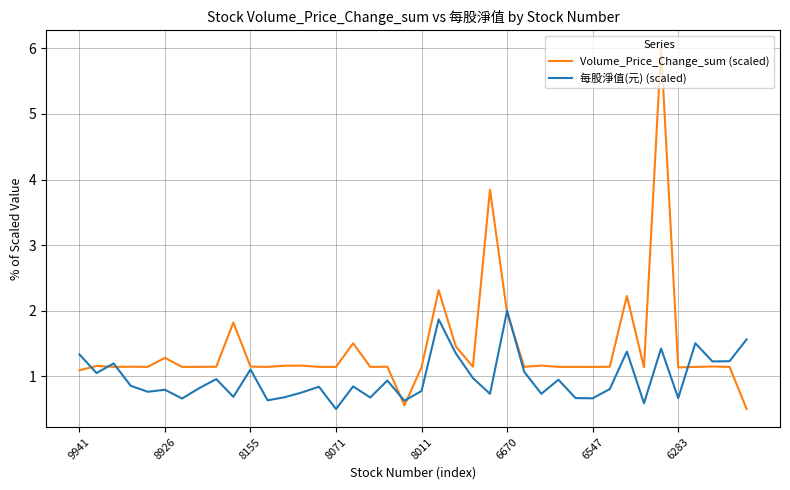

What is the highest value of the 每股淨值(元) (scaled) series?

2.0